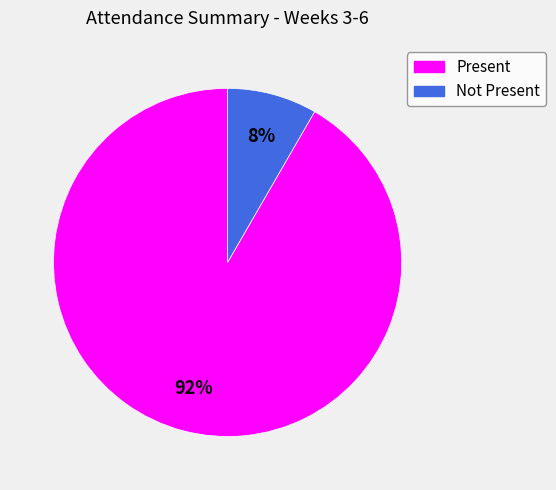

Does any single category account for the majority?

Yes